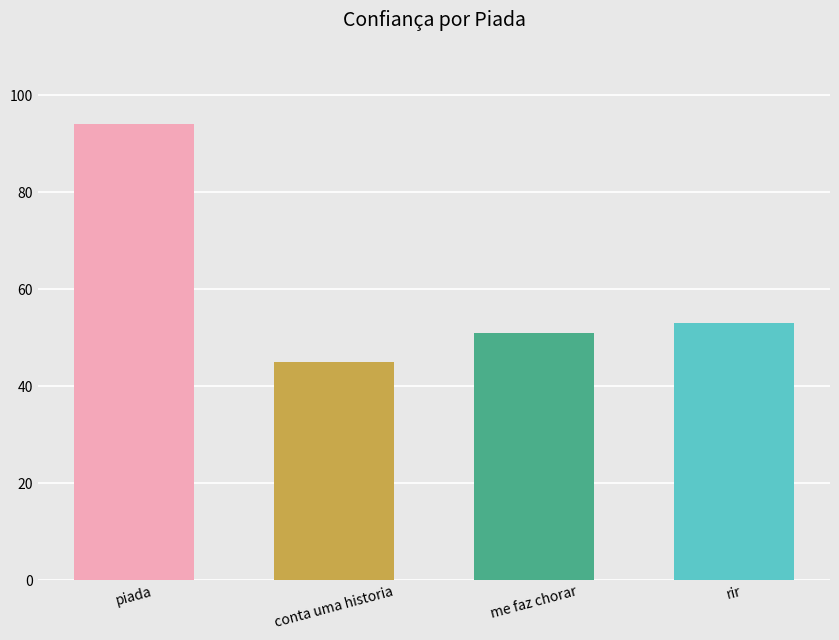

True or false: the data shows 94 at piada.

True